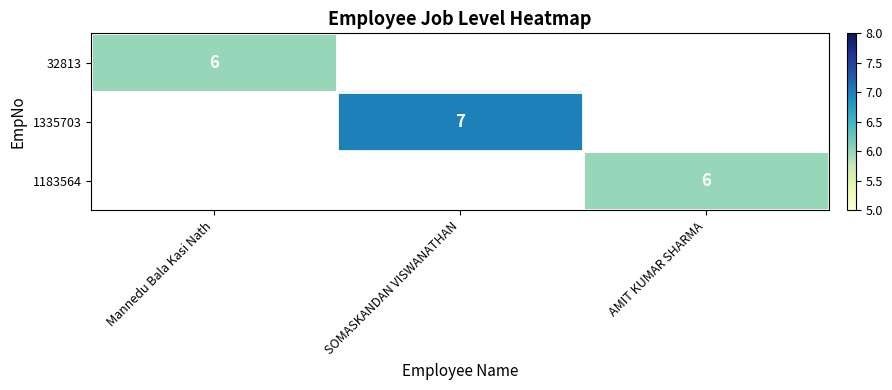

Where is 32813 nearest to the value 6?

Mannedu Bala Kasi Nath